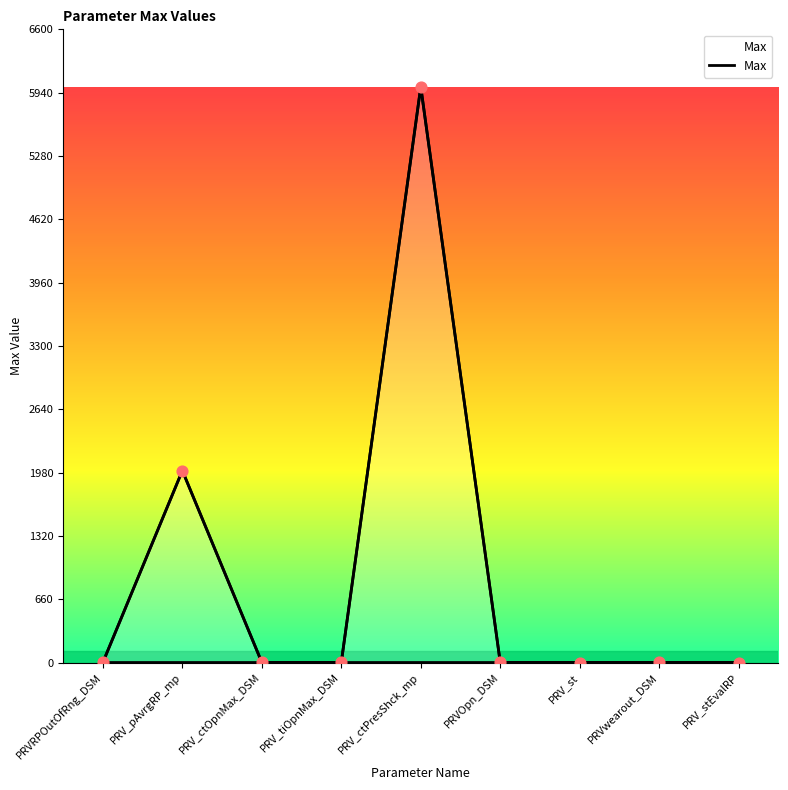

What is the change in value from PRV_tiOpnMax_DSM to PRV_ctPresShck_mp?

+5999